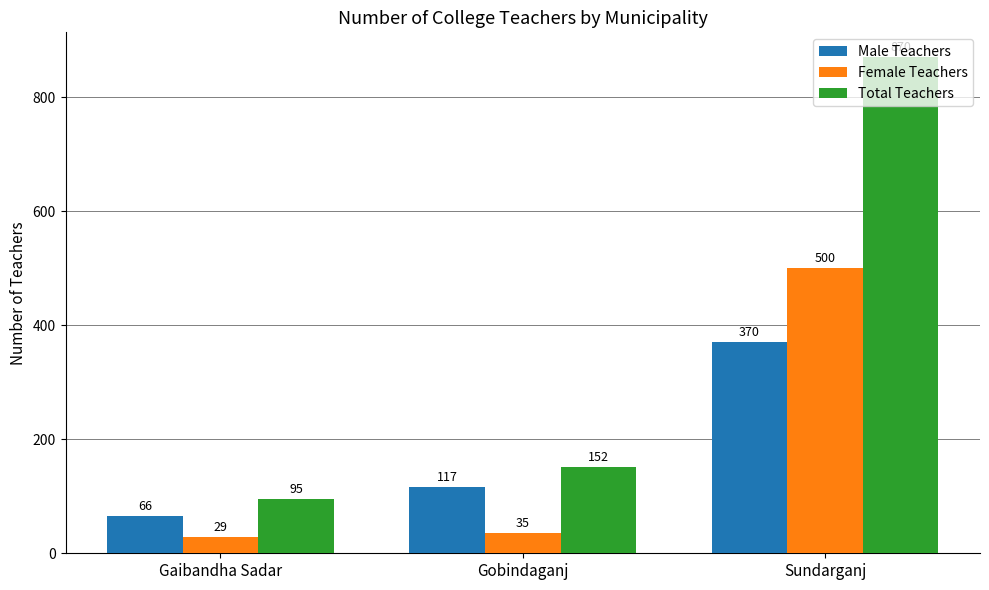

What is the highest value of the Total Teachers series?

870